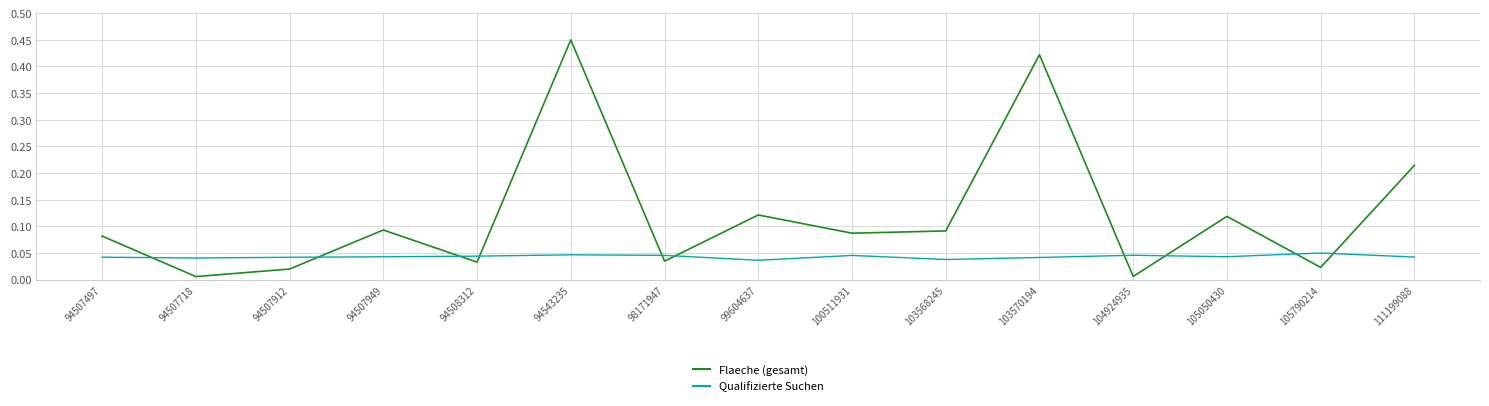

Which series has the widest spread of values?

Flaeche (gesamt)